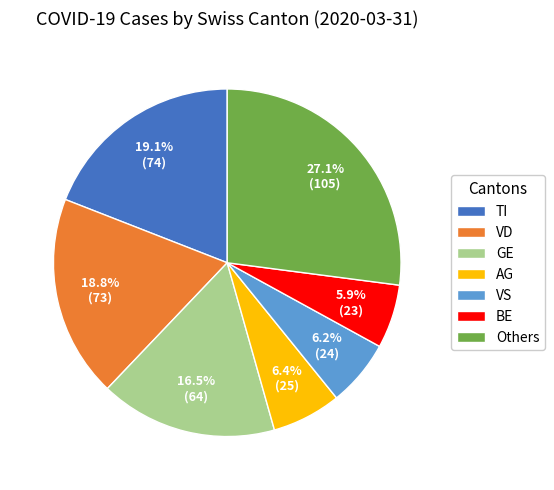

Does VD account for over 50% of the chart?

No